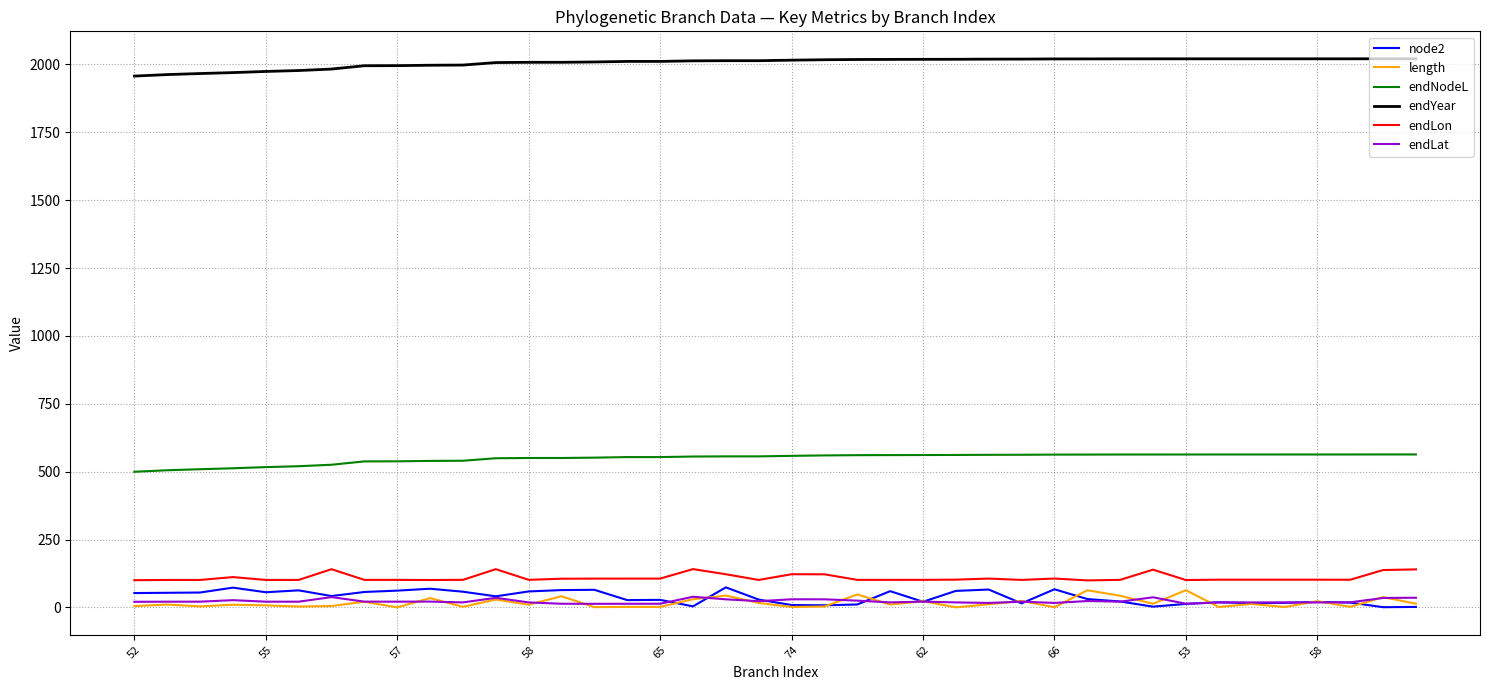

True or false: endNodeL and endYear cross at least once.

False